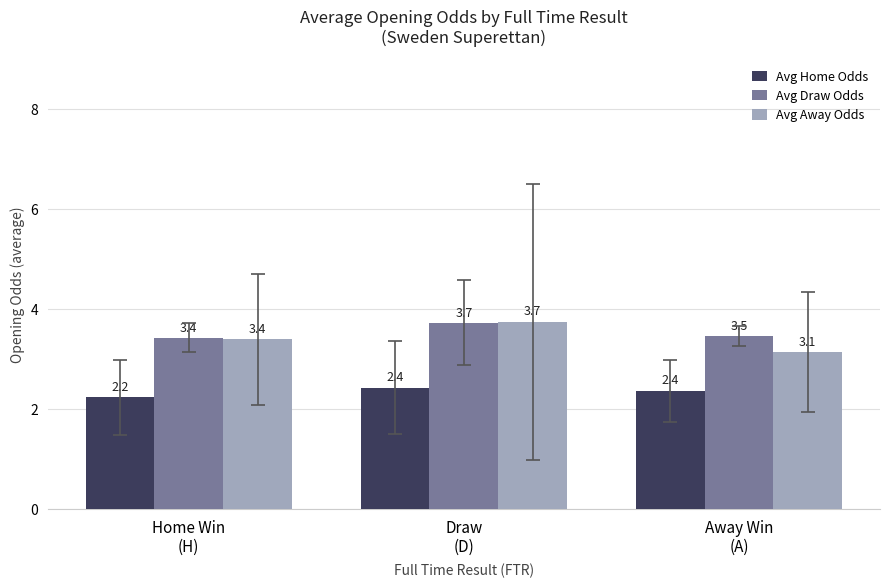

What is the difference between the Avg Home Odds values at Away Win
(A) and Draw
(D)?

0.1